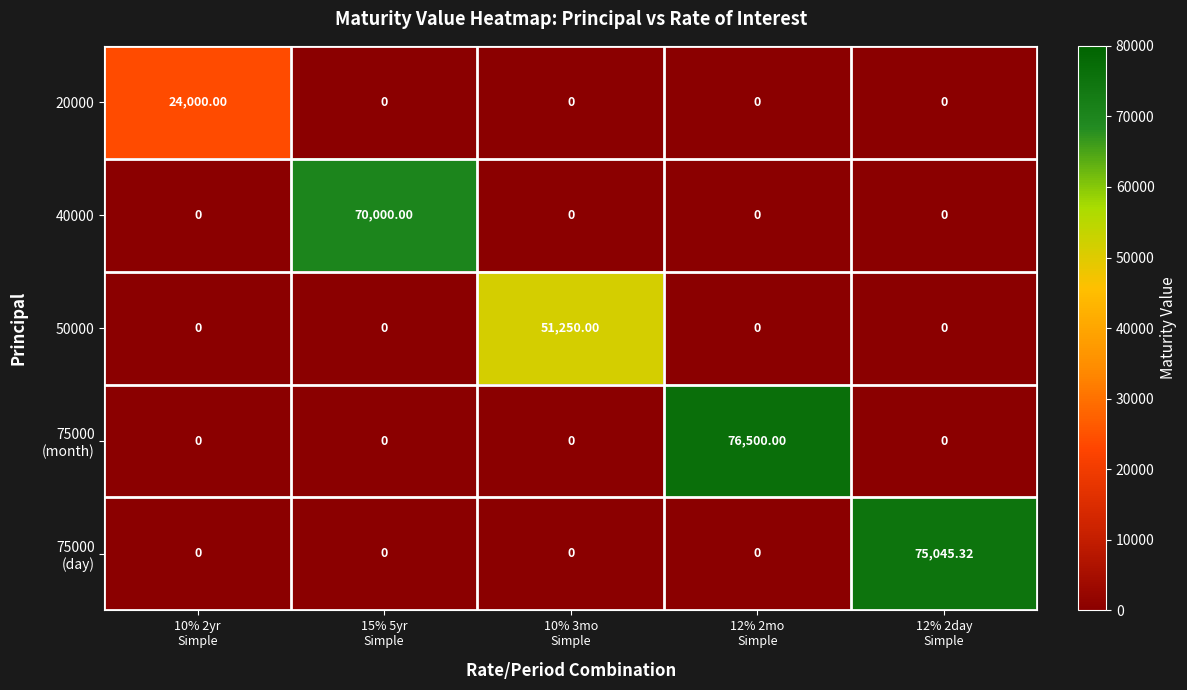

Rank the series by their maximum value, from highest to lowest.

75000 (month), 75000 (day), 40000, 50000, 20000